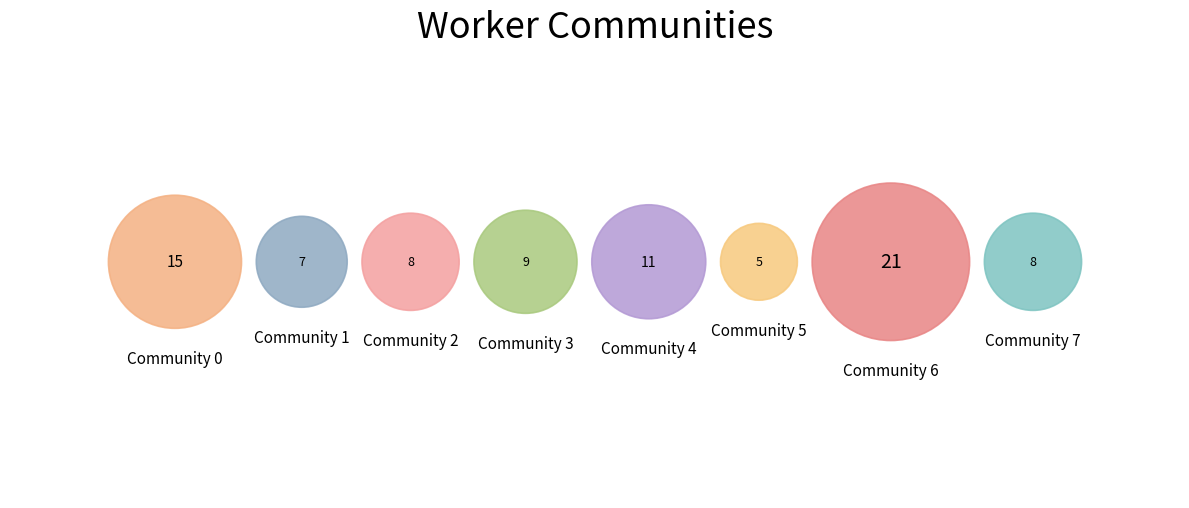

To the nearest percent, what is the average slice percentage?

12%